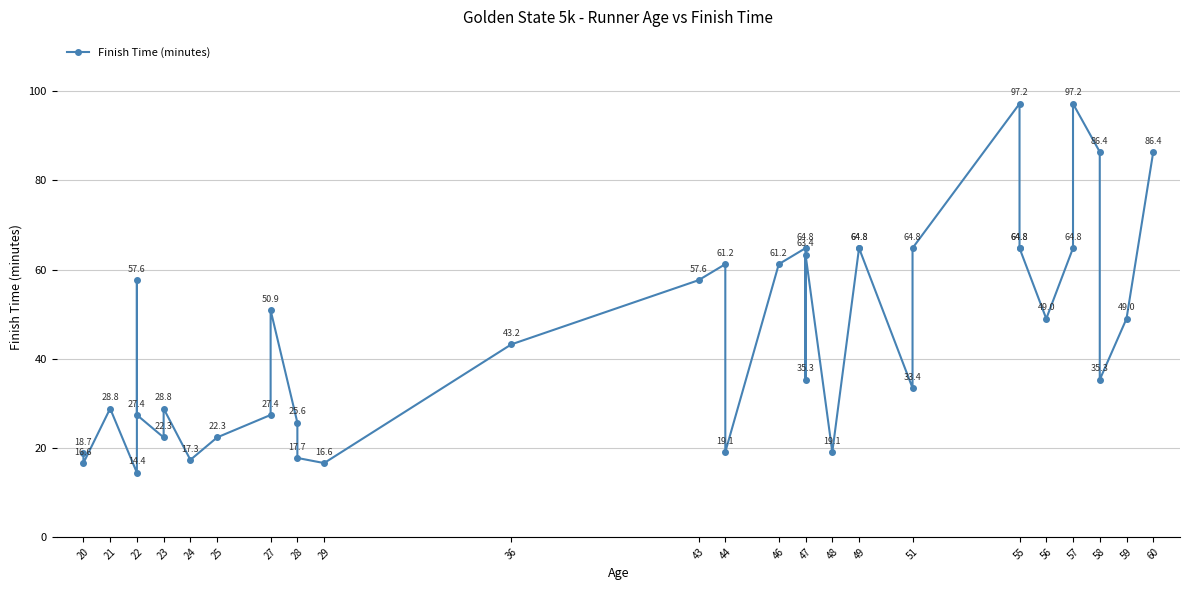

Reading left to right, extract all data points from this chart.

18.7	16.6	28.8	14.4	57.6	27.4	22.3	28.8	17.3	22.3	27.4	50.9	25.6	17.7	16.6	43.2	57.6	61.2	19.1	61.2	64.8	35.3	63.4	19.1	64.8	64.8	33.4	64.8	97.2	64.8	64.8	49.0	64.8	97.2	86.4	35.3	49.0	86.4